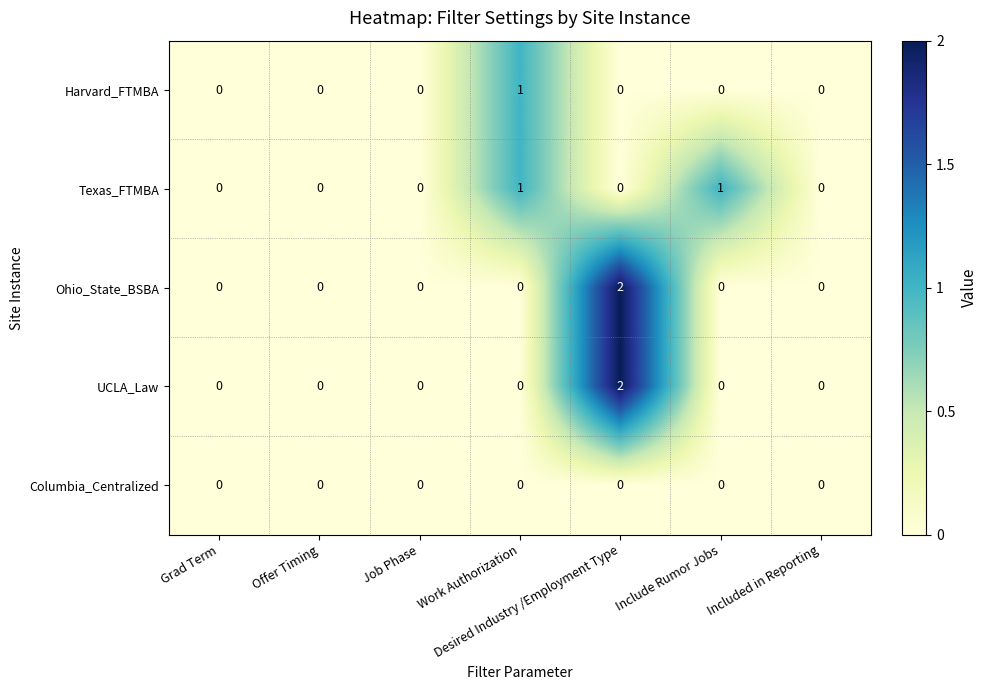

The value of Ohio_State_BSBA at Offer Timing is 0. True or false?

True